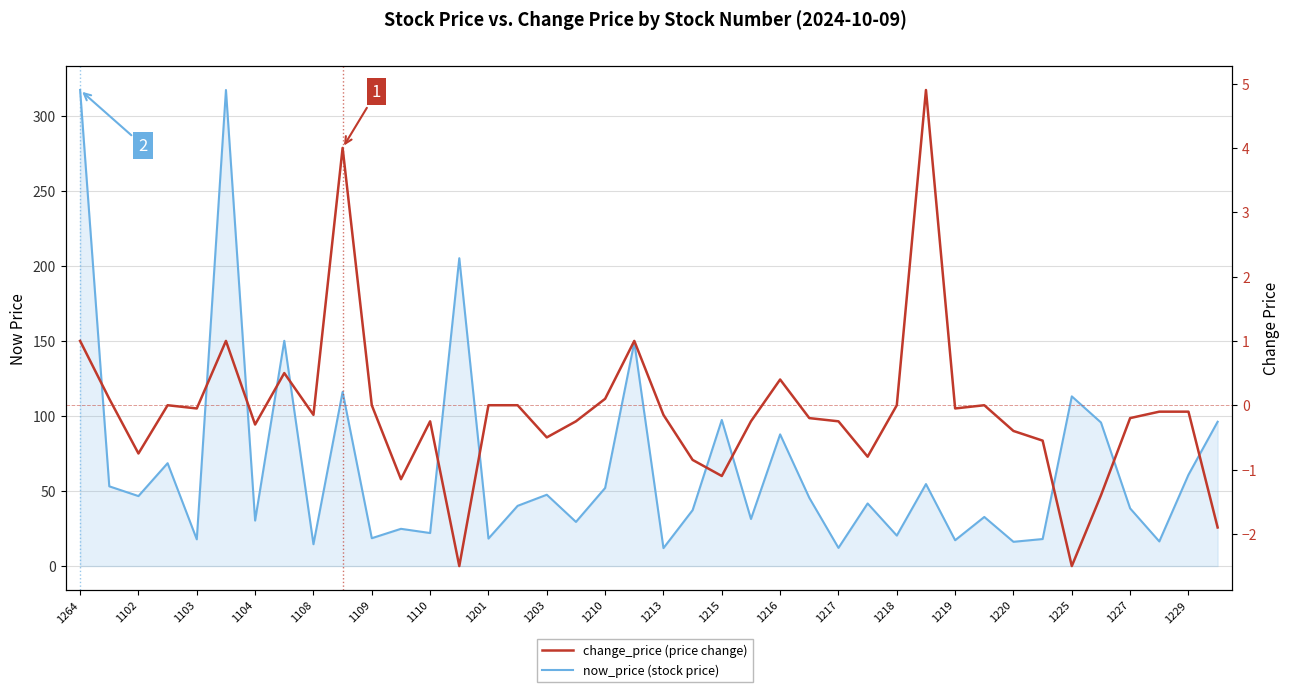

Rank the series by their maximum value, from highest to lowest.

now_price (stock price), change_price (price change)